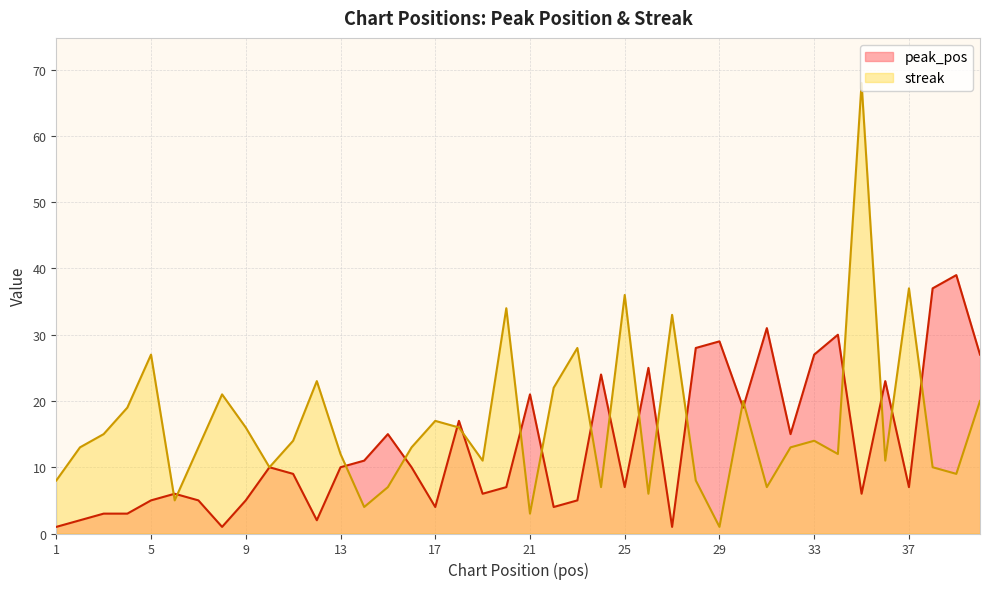

Which series has the widest spread of values?

streak